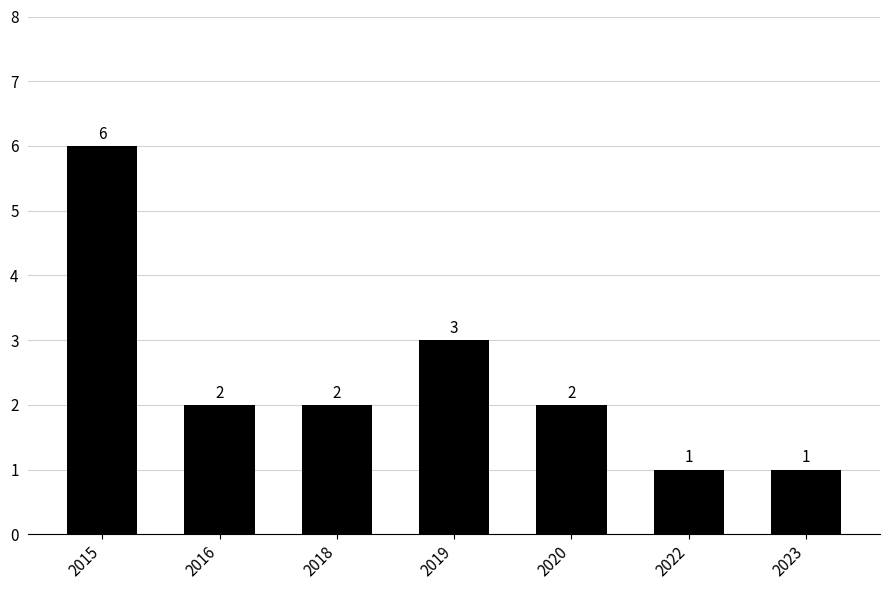

What is the value of the 5th bar from the left?

2